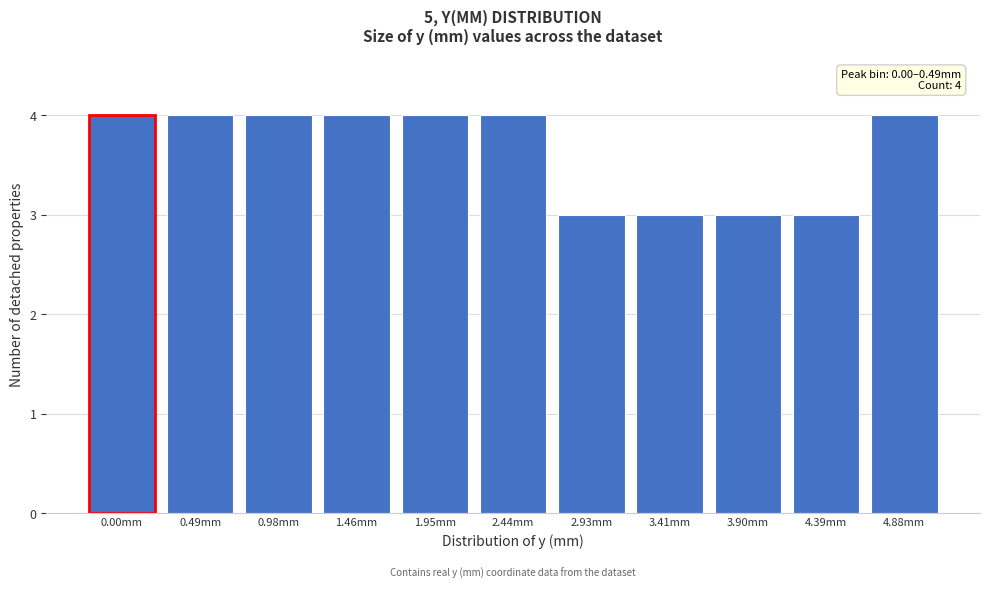

Reading left to right, list all the values displayed in this chart.

4	4	4	4	4	4	3	3	3	3	4